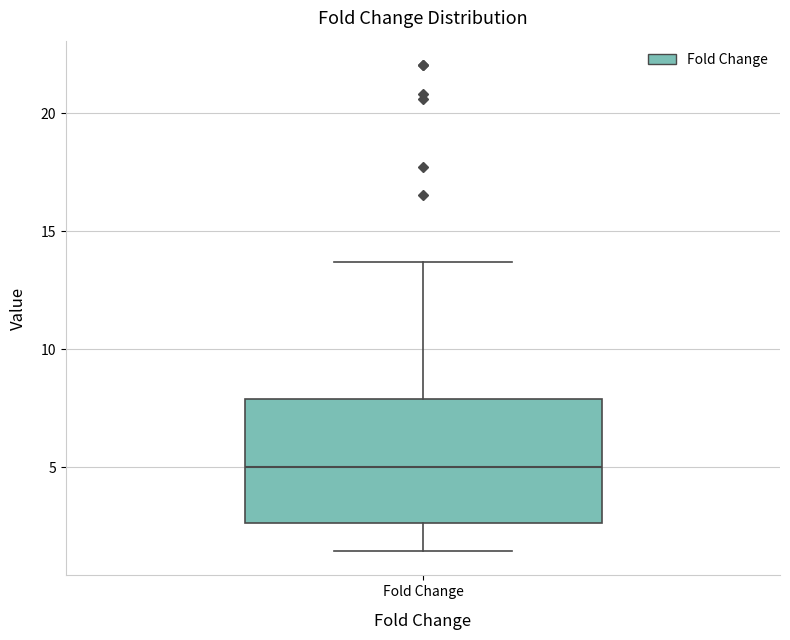

Where does the lower whisker of the box for Fold Change end on the y-axis? The values are not printed on the chart, so give them approximately, as read against the axis.

1.5